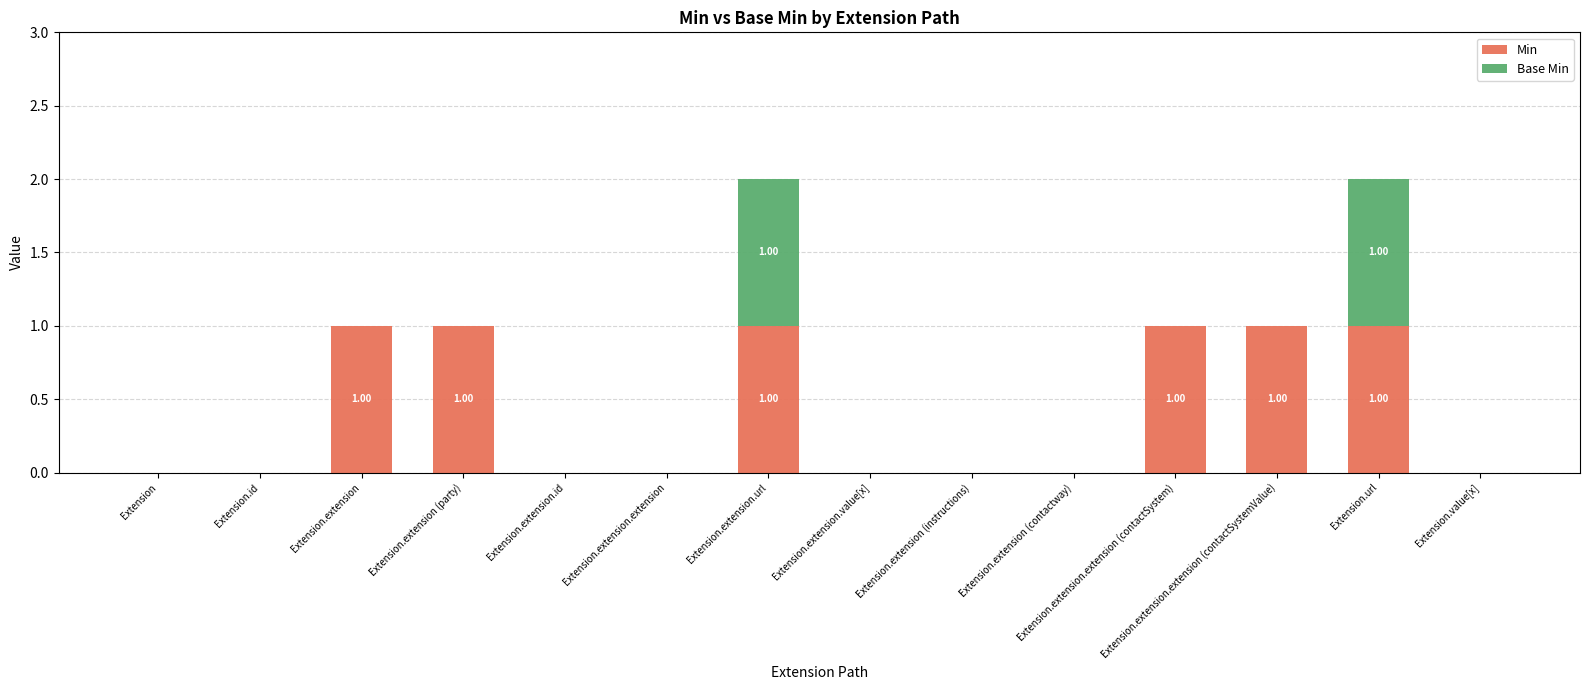

The value of Min at Extension.extension.extension is 1. True or false?

False